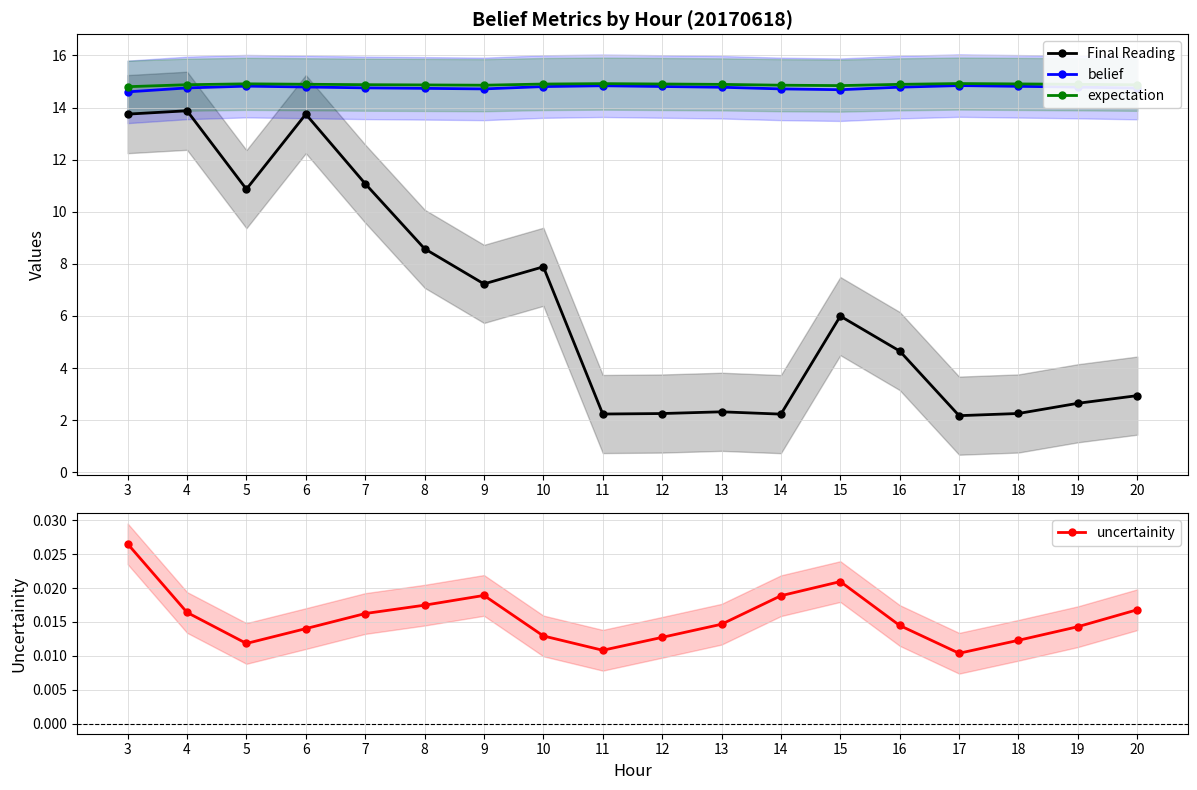

What is the average value of the Final Reading series?

6.5